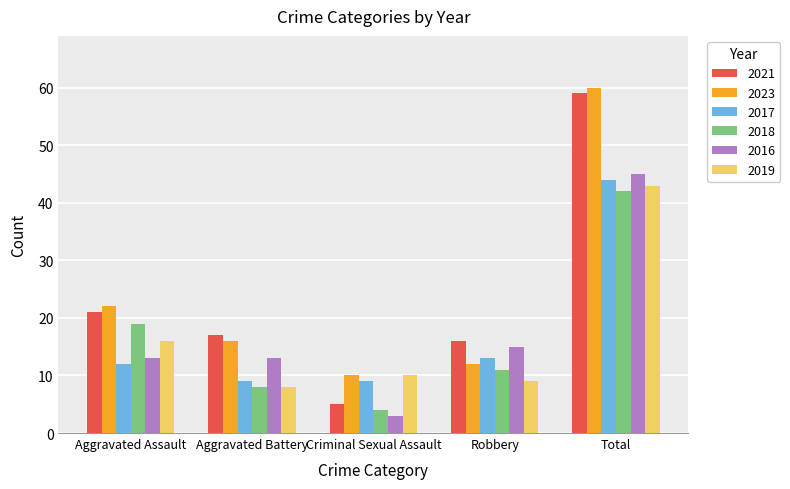

Which series has the largest range (max minus min)?

2021